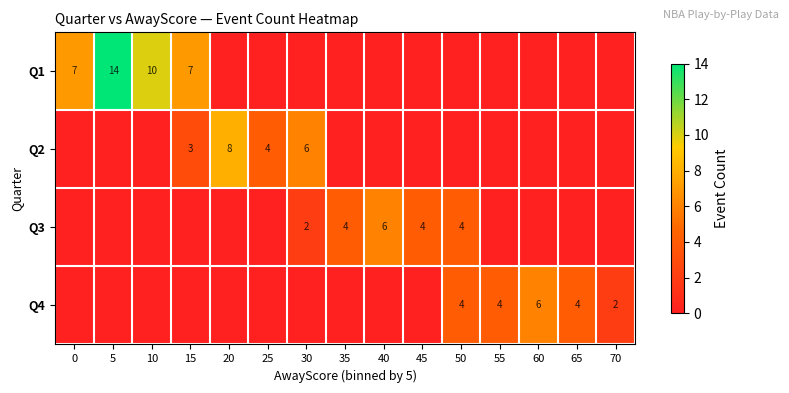

The value of Q4 at 65 is 1. True or false?

False